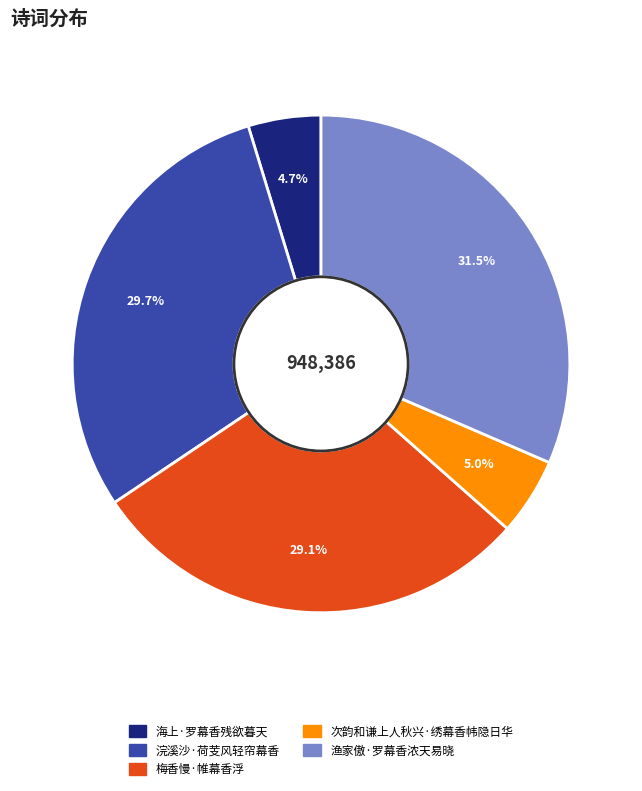

To the nearest percent, what is the average slice percentage?

20%